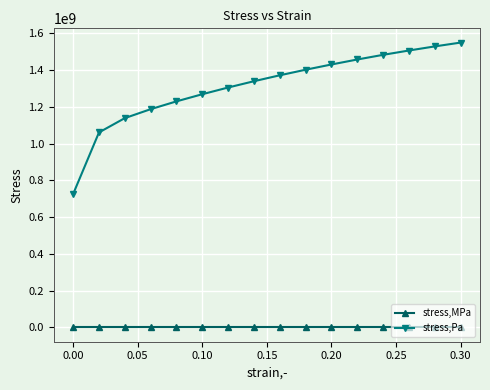

Which series has the largest total across all categories?

stress,Pa